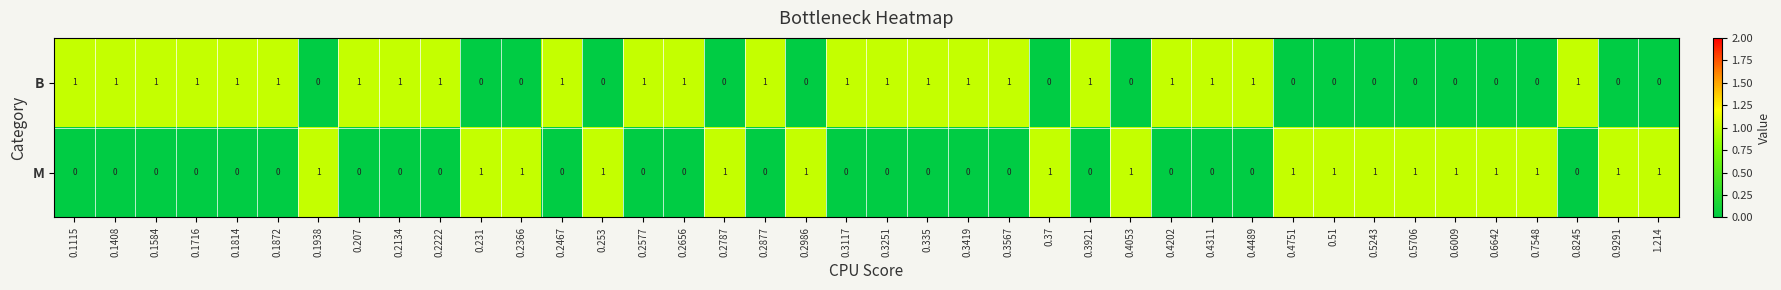

Which series has the largest total across all categories?

B